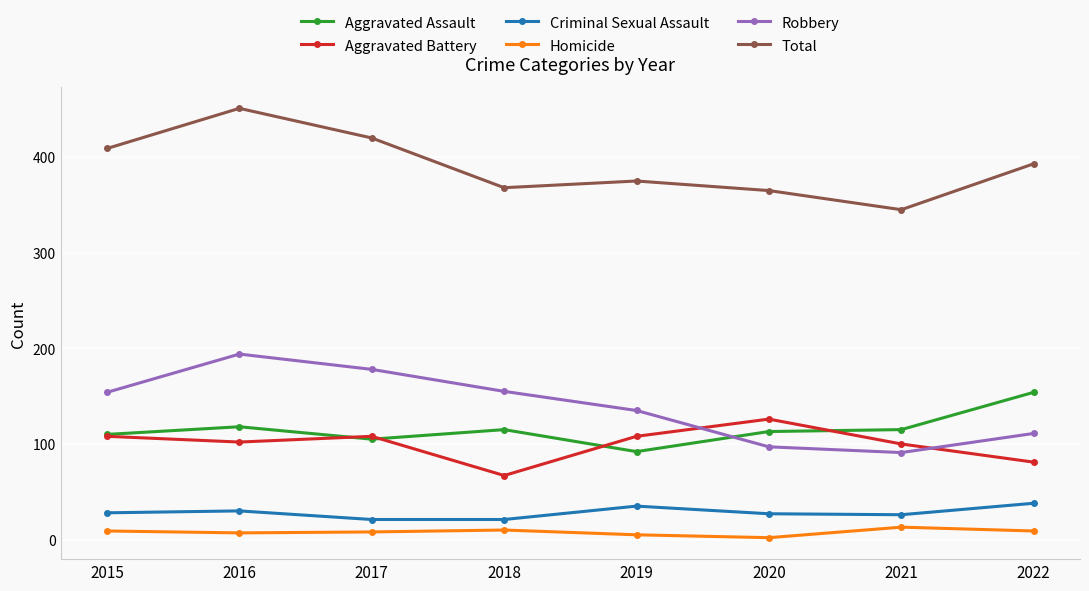

What is the value of the Aggravated Assault point at the 5th from the left?

92